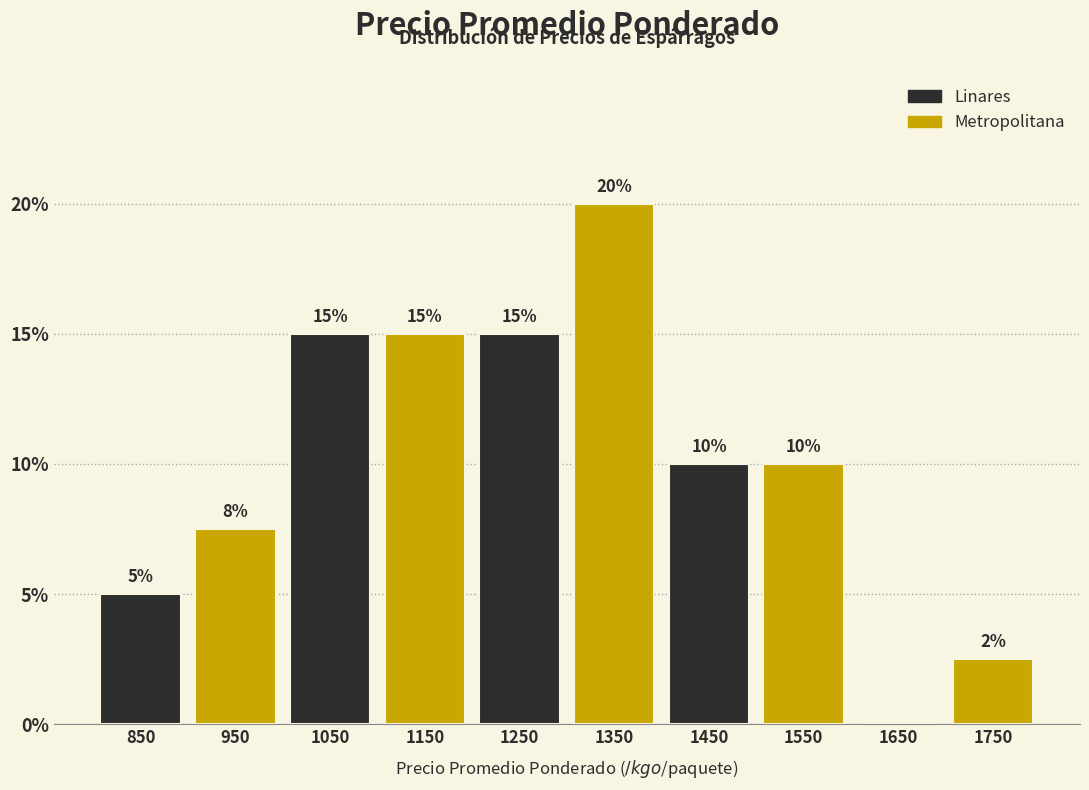

What is the greatest value displayed?

20.0